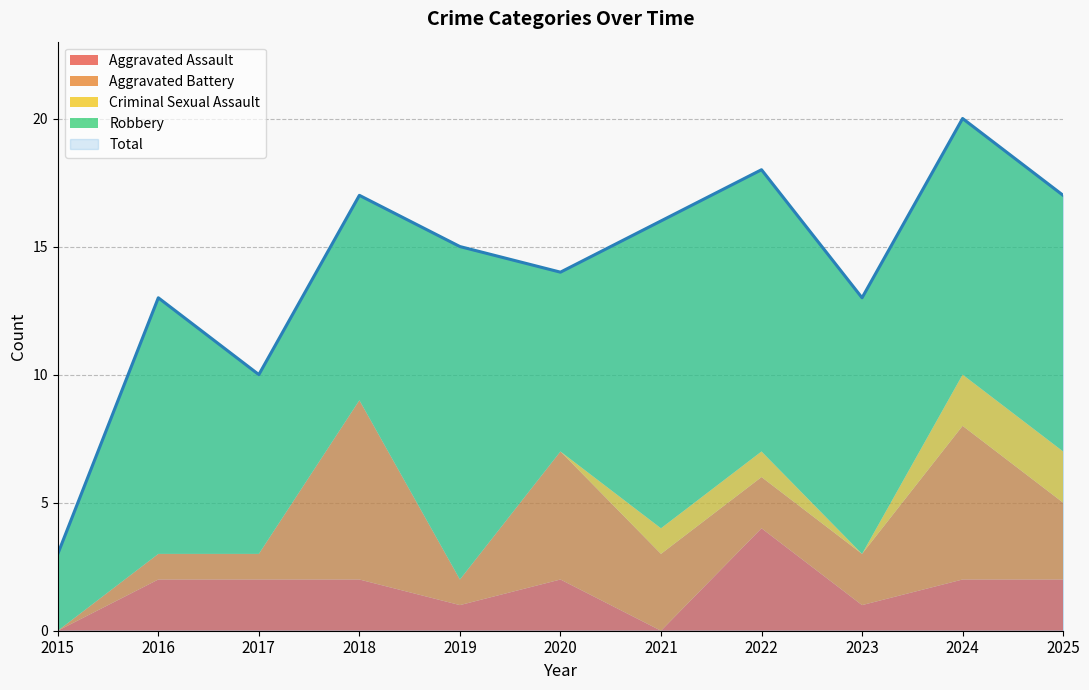

Reading left to right, list all the values displayed in this chart.

Aggravated Assault: 2015=0	2016=2	2017=2	2018=2	2019=1	2020=2	2021=0	2022=4	2023=1	2024=2	2025=2
Aggravated Battery: 2015=0	2016=1	2017=1	2018=7	2019=1	2020=5	2021=3	2022=2	2023=2	2024=6	2025=3
Criminal Sexual Assault: 2015=0	2016=0	2017=0	2018=0	2019=0	2020=0	2021=1	2022=1	2023=0	2024=2	2025=2
Robbery: 2015=3	2016=10	2017=7	2018=8	2019=13	2020=7	2021=12	2022=11	2023=10	2024=10	2025=10
Total: 2015=3	2016=13	2017=10	2018=17	2019=15	2020=14	2021=16	2022=18	2023=13	2024=20	2025=17